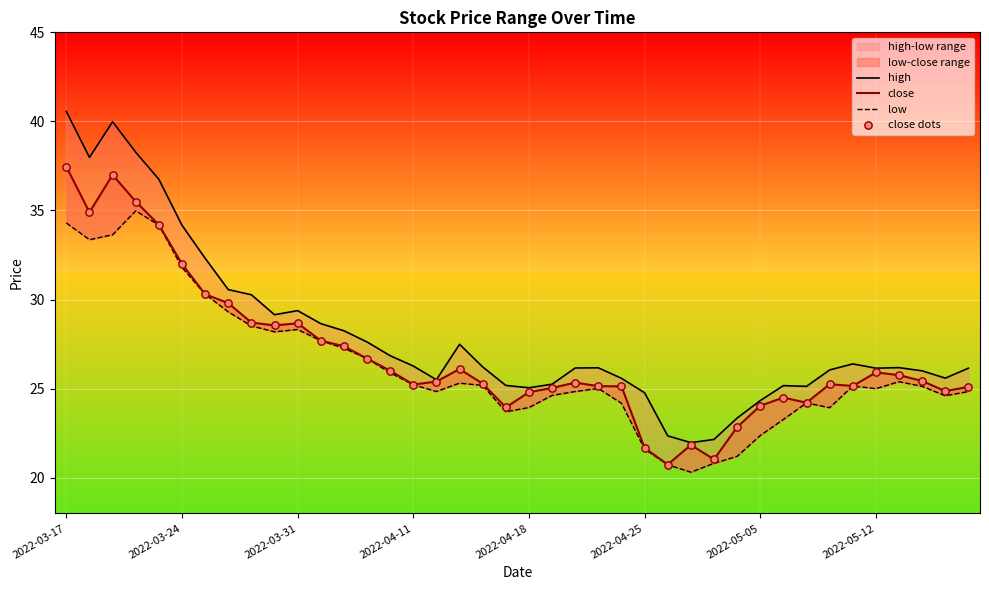

Which series has the largest Y range (max minus min)?

high